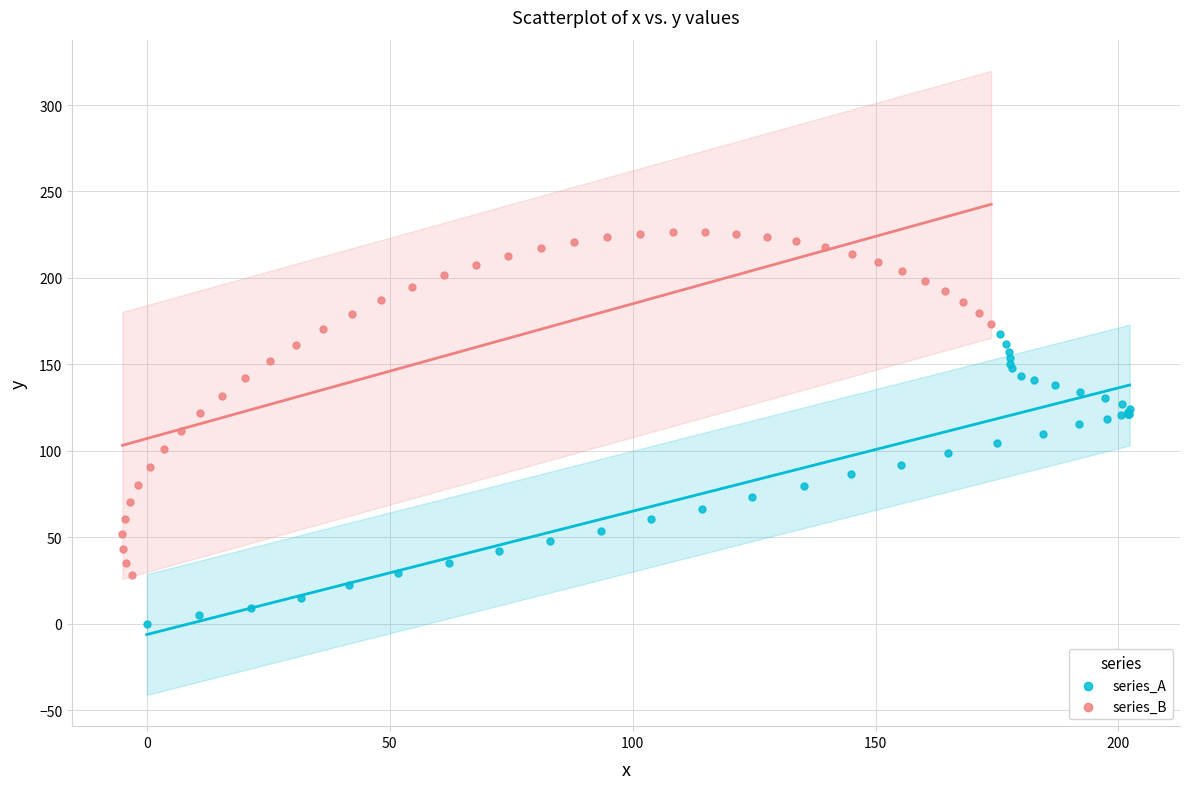

Which series reaches the maximum Y coordinate?

series_B